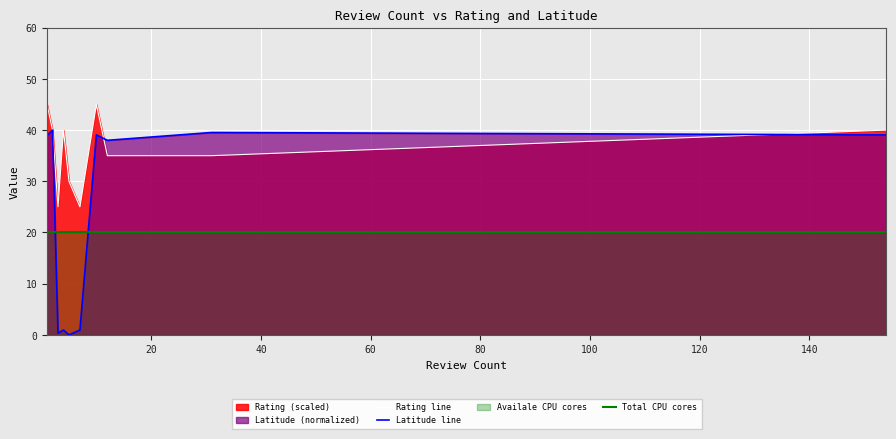

How many data points in Latitude line are less than 38?

4